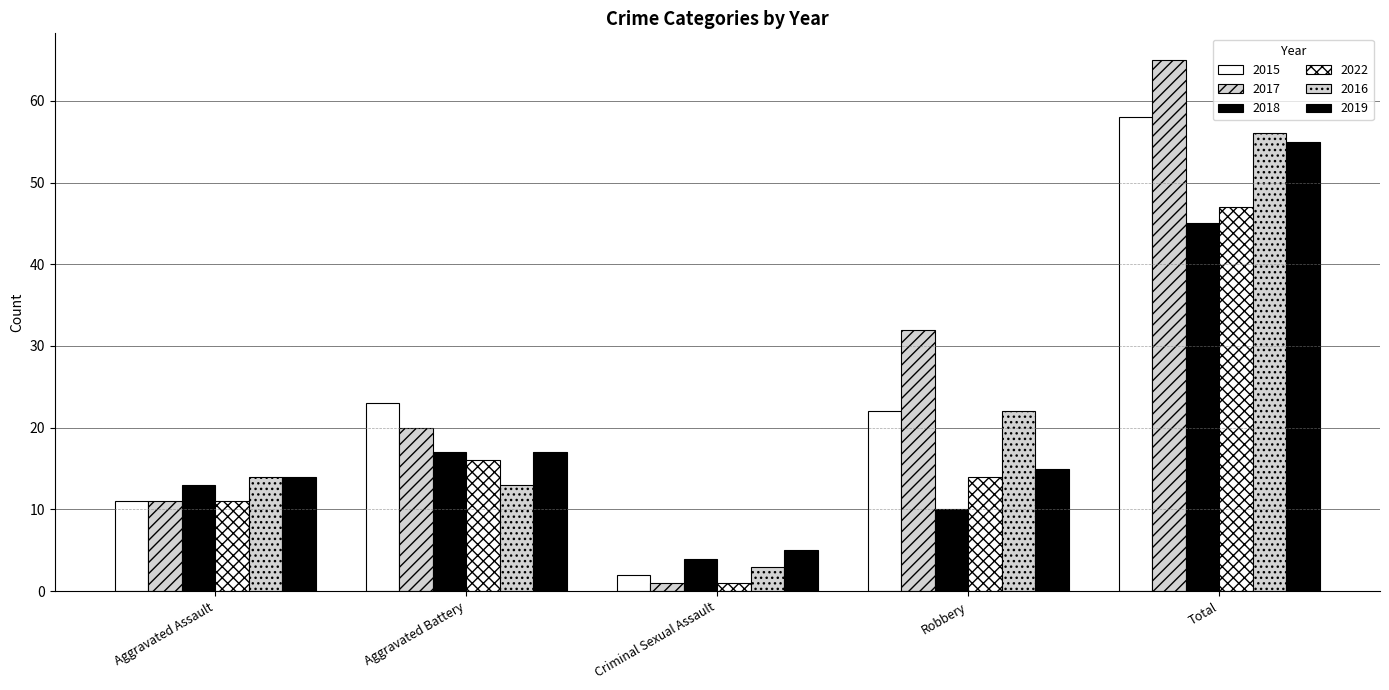

What is the sum of all 2015 values?

116